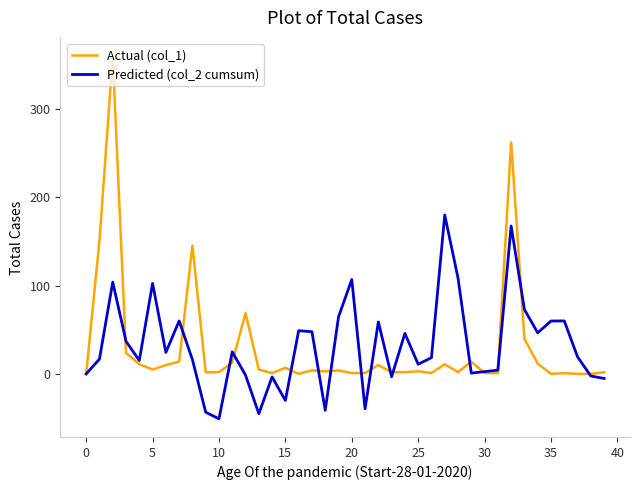

What is the greatest value displayed?

360.0